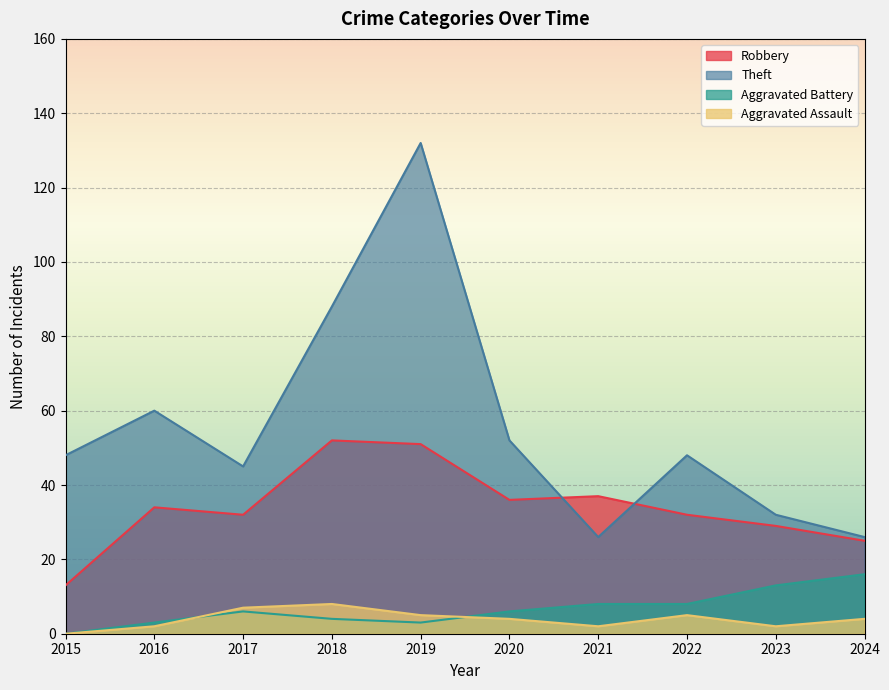

Rank the series by their maximum value, from highest to lowest.

Theft, Robbery, Aggravated Battery, Aggravated Assault